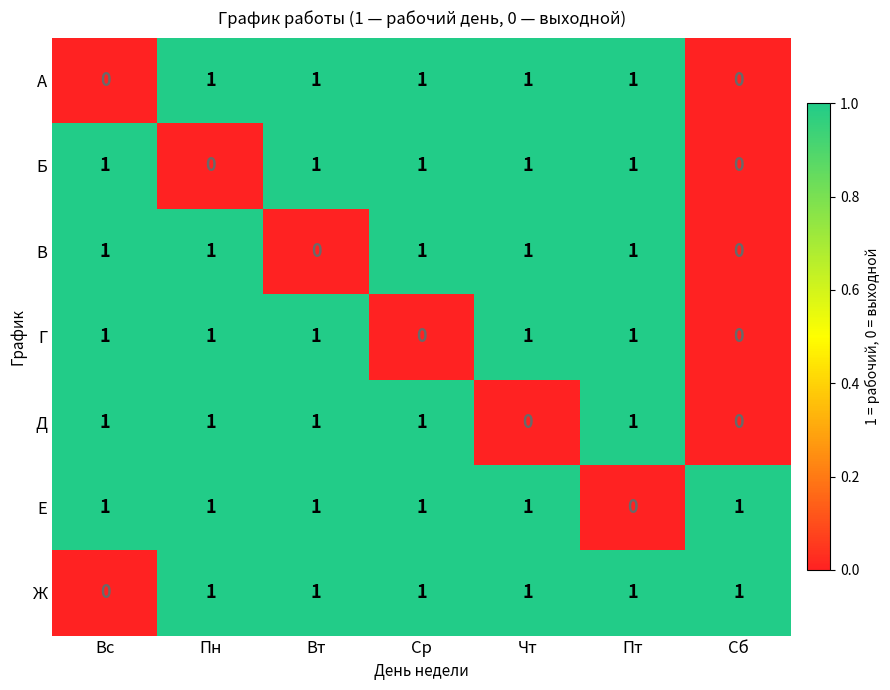

How many В values are between 0 and 1?

7